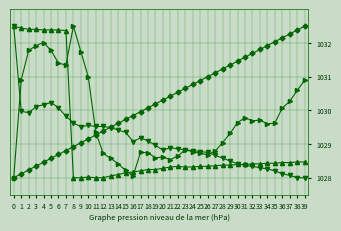

What is the difference between the highest and lowest values at 4?

3.9